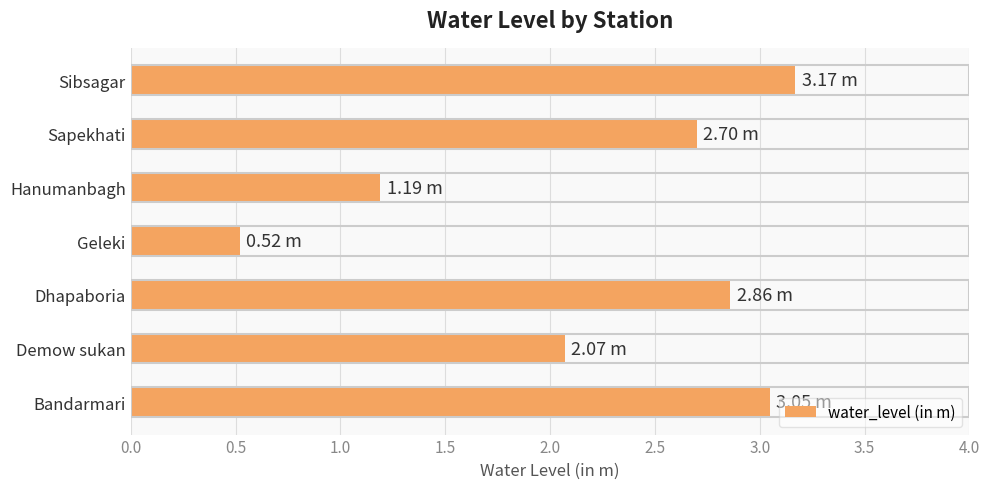

What is the difference between the maximum and second lowest values?

2.0